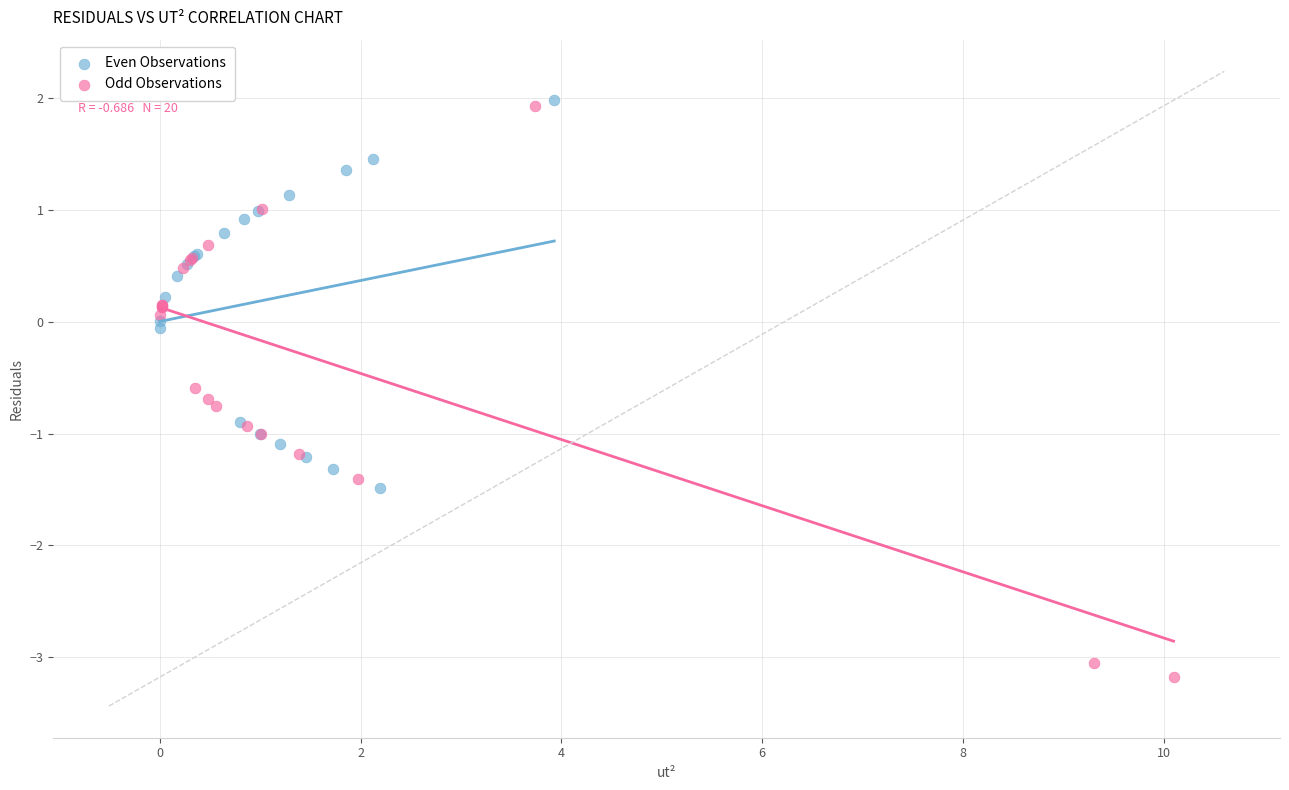

Which series reaches the minimum Y coordinate?

Odd Observations